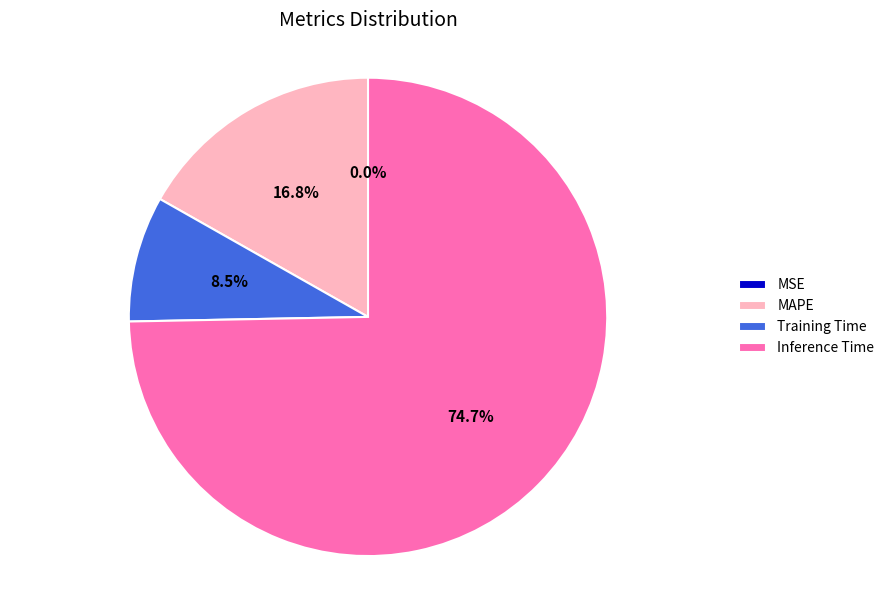

Which slice is the largest?

Inference Time